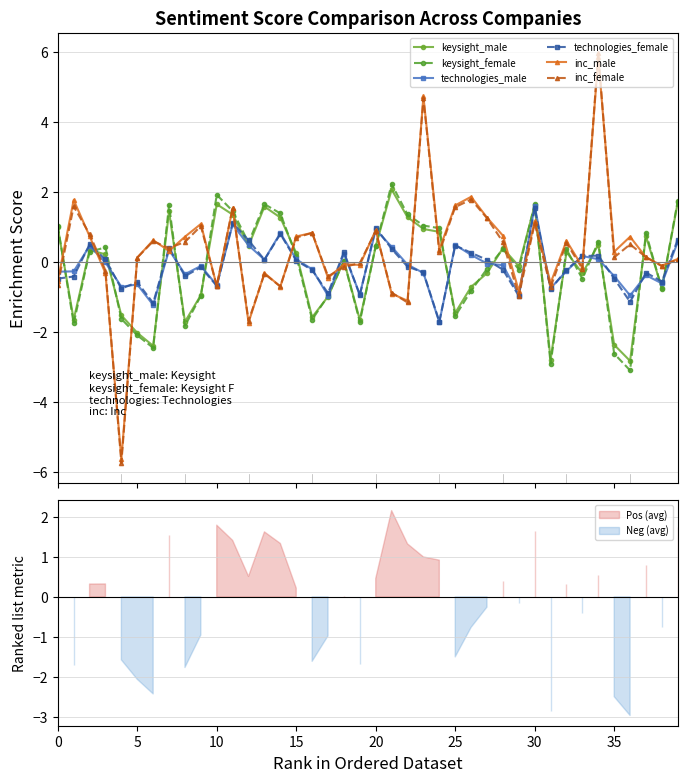

What is the smallest value displayed?

-5.7